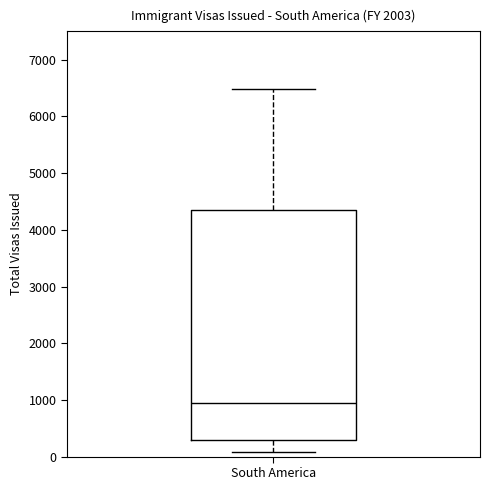

Transcribe this box plot: give where the median line is, the range the box spans, and where the two whiskers end, as read against the y-axis. The values are not printed on the chart, so give them approximately, as read against the axis.

median 1000, box 300 to 4300, whiskers 100 to 6500